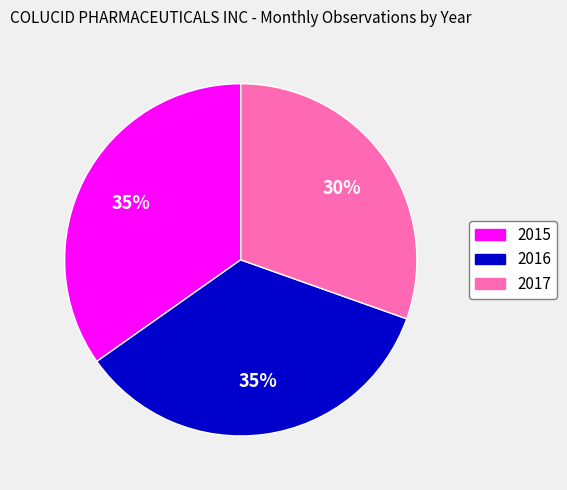

To the nearest percent, what portion does 2016 represent?

35%